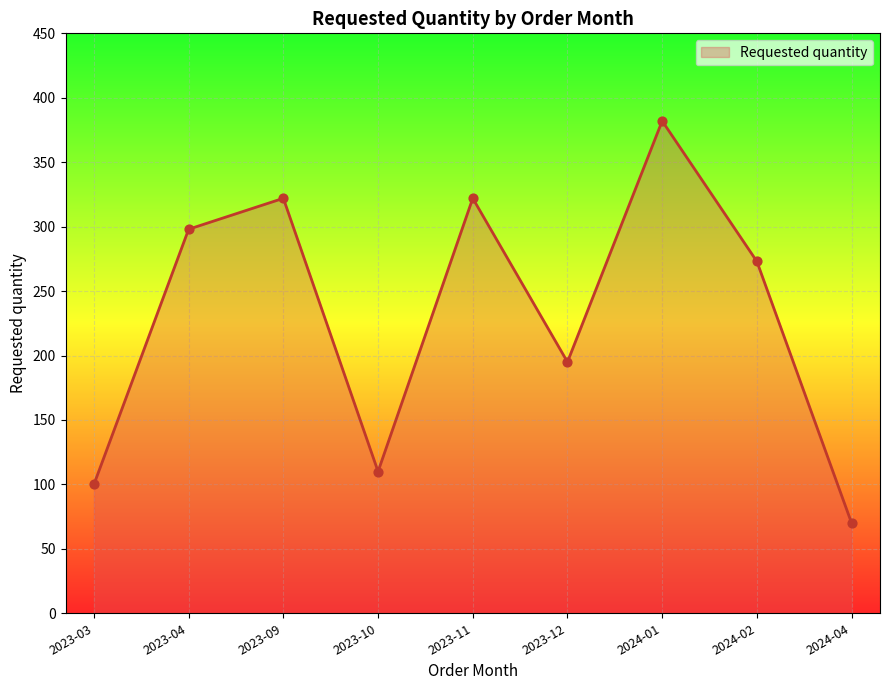

Approximately how many times larger is the value at 2024-02 compared to 2023-03?

2.7